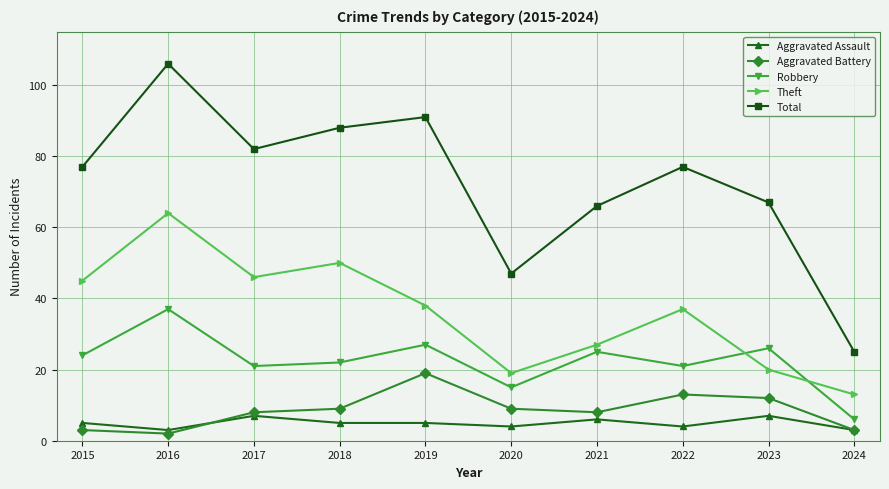

Where does the Theft series first go above 38?

2015